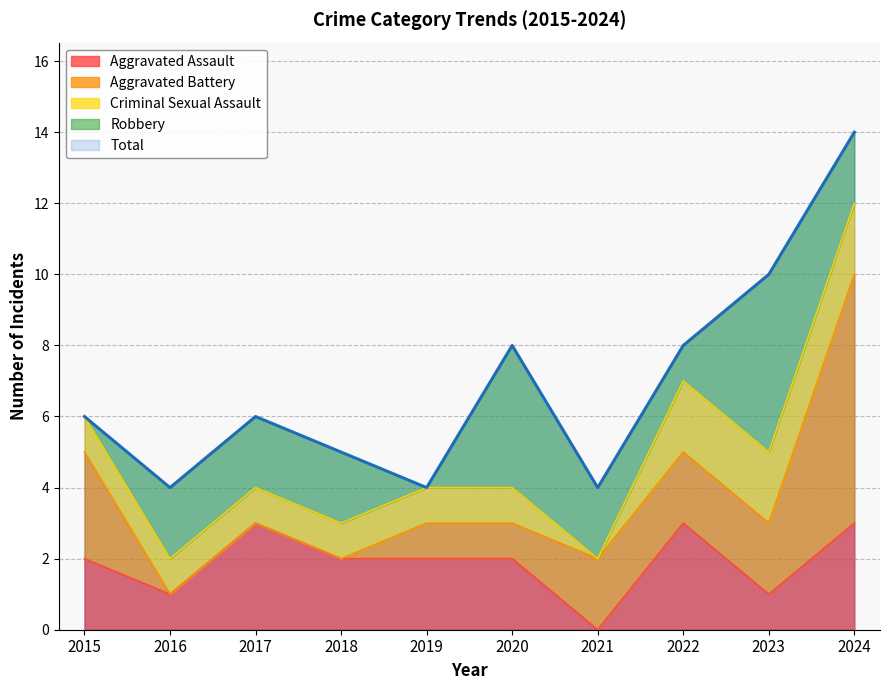

Reading right to left, extract all data points from this chart.

Aggravated Assault: 2024=3	2023=1	2022=3	2021=0	2020=2	2019=2	2018=2	2017=3	2016=1	2015=2
Aggravated Battery: 2024=7	2023=2	2022=2	2021=2	2020=1	2019=1	2018=0	2017=0	2016=0	2015=3
Criminal Sexual Assault: 2024=2	2023=2	2022=2	2021=0	2020=1	2019=1	2018=1	2017=1	2016=1	2015=1
Robbery: 2024=2	2023=5	2022=1	2021=2	2020=4	2019=0	2018=2	2017=2	2016=2	2015=0
Total: 2024=14	2023=10	2022=8	2021=4	2020=8	2019=4	2018=5	2017=6	2016=4	2015=6